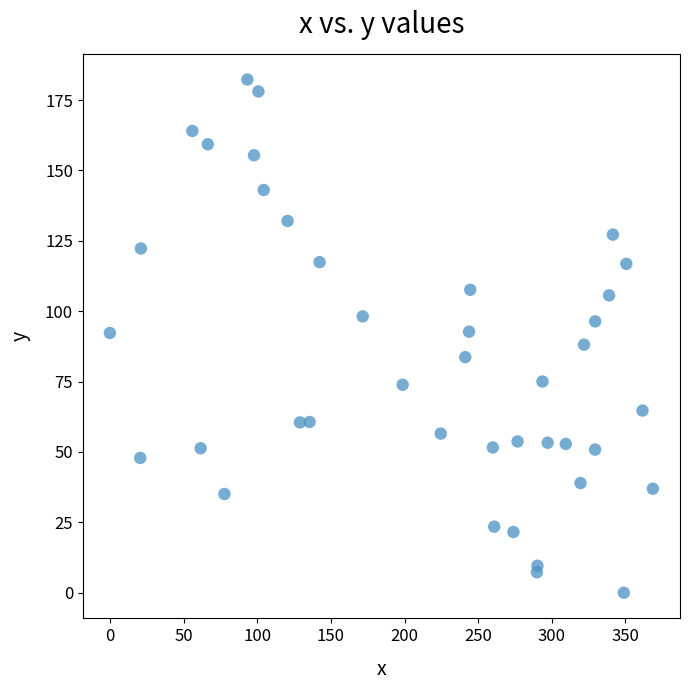

What is the range of Y values (max minus min)?

182.3